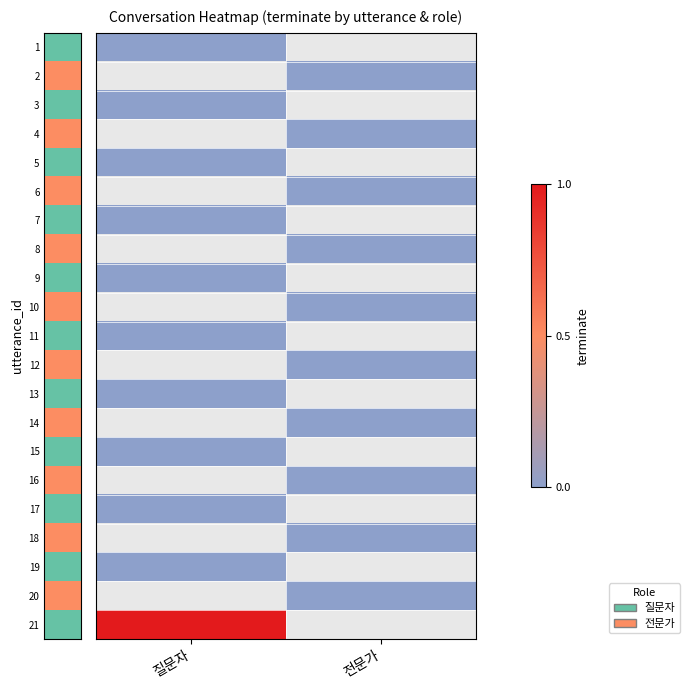

At which label does 4 reach its peak?

질문자